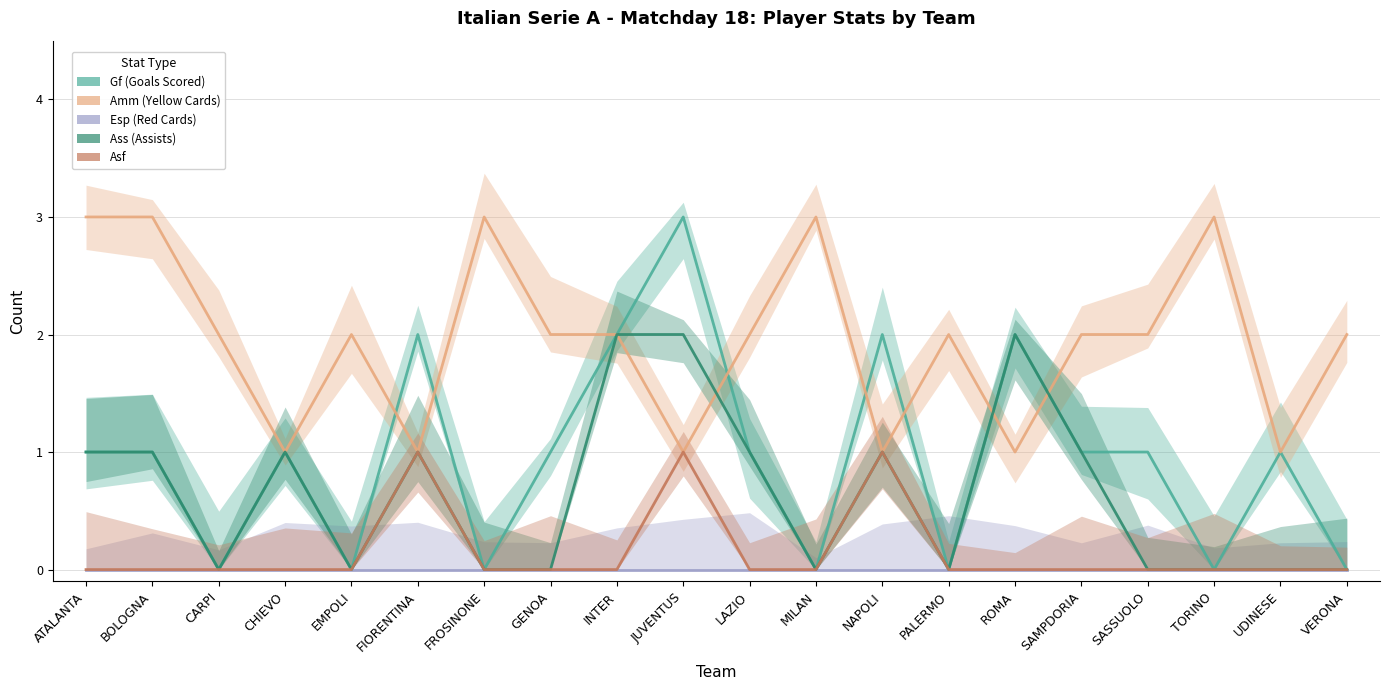

How many interior local valleys does the Amm (Yellow Cards) series have?

6